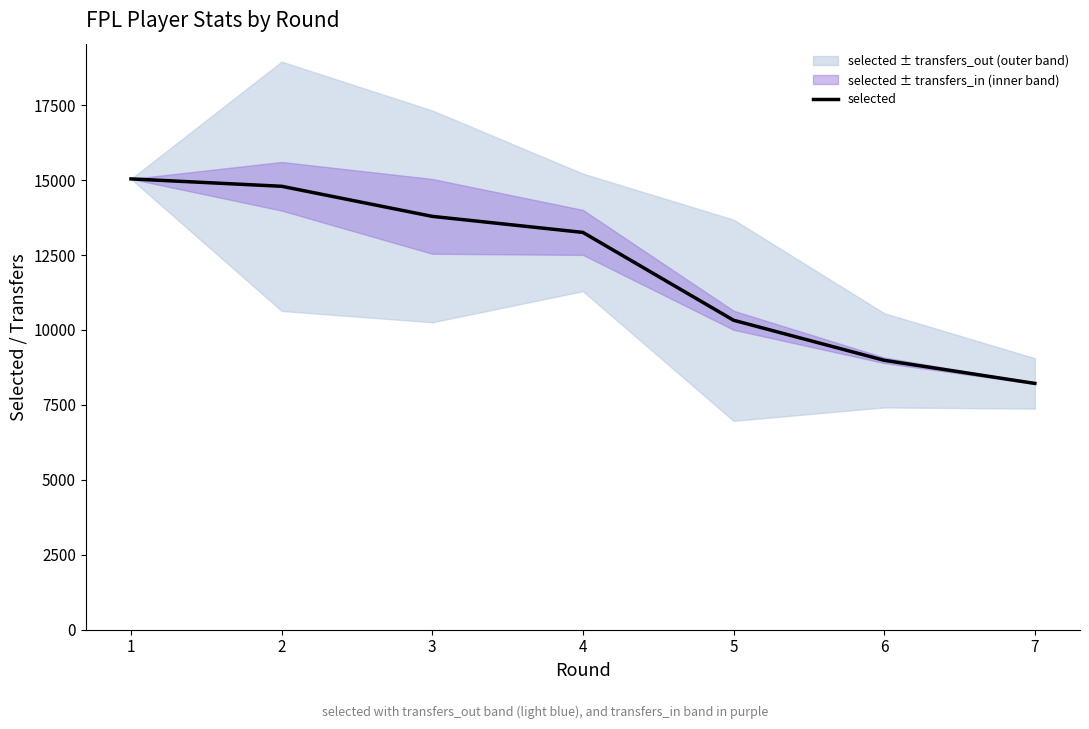

Where is the data nearest to the value 11628?

5